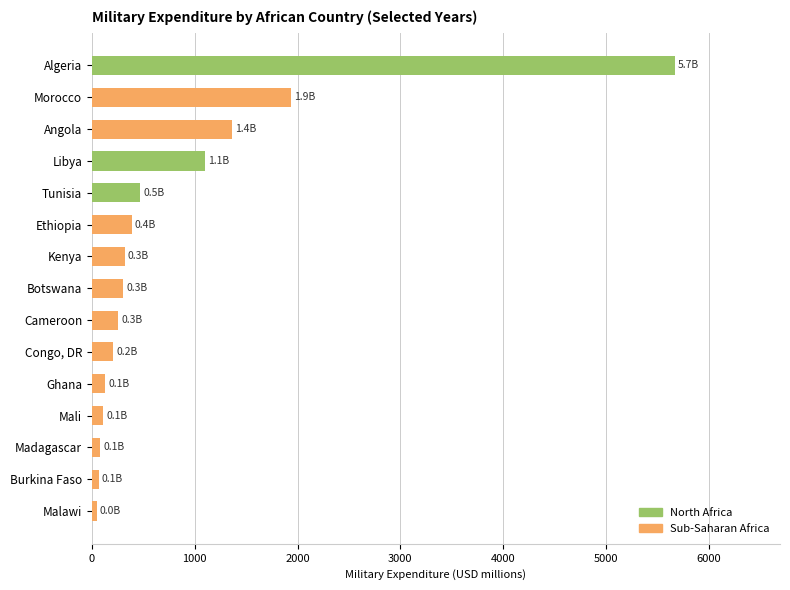

What is the ratio of the value at Cameroon to the value at Ethiopia?

0.7